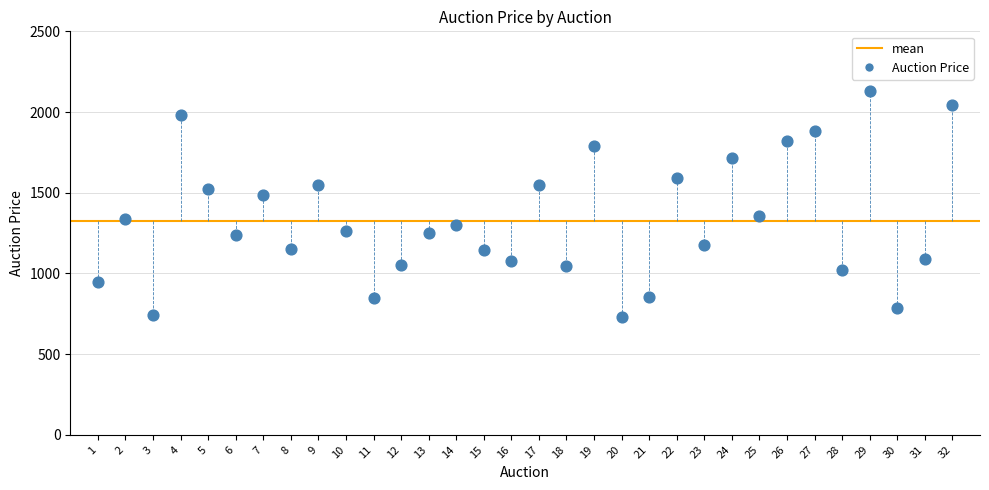

What is the range of Y values (max minus min)?

1402